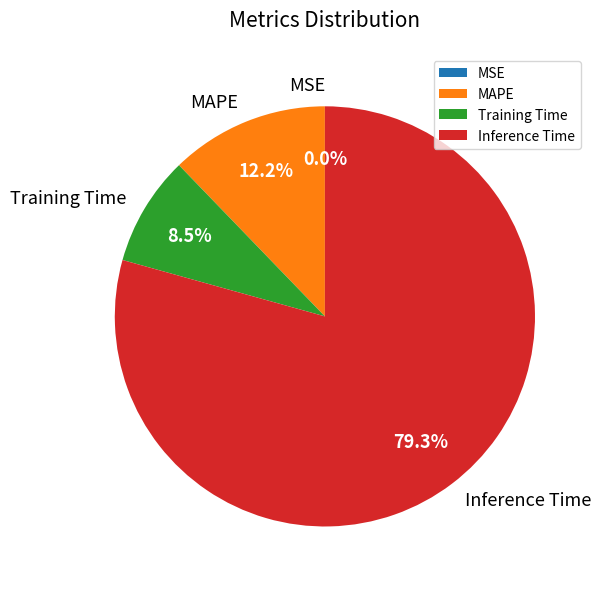

Which slice represents more than half of the pie?

Inference Time